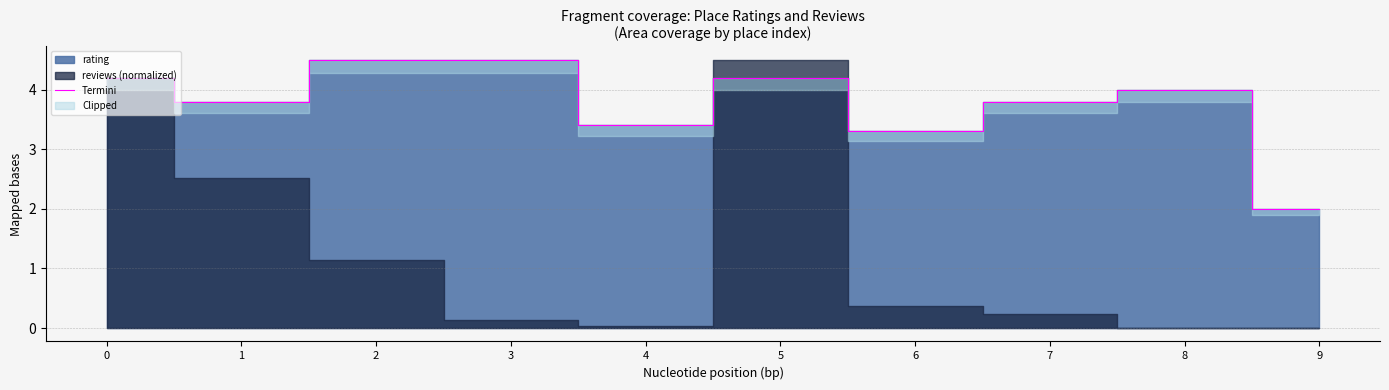

What is the change in value from 0 to 7?

-0.4